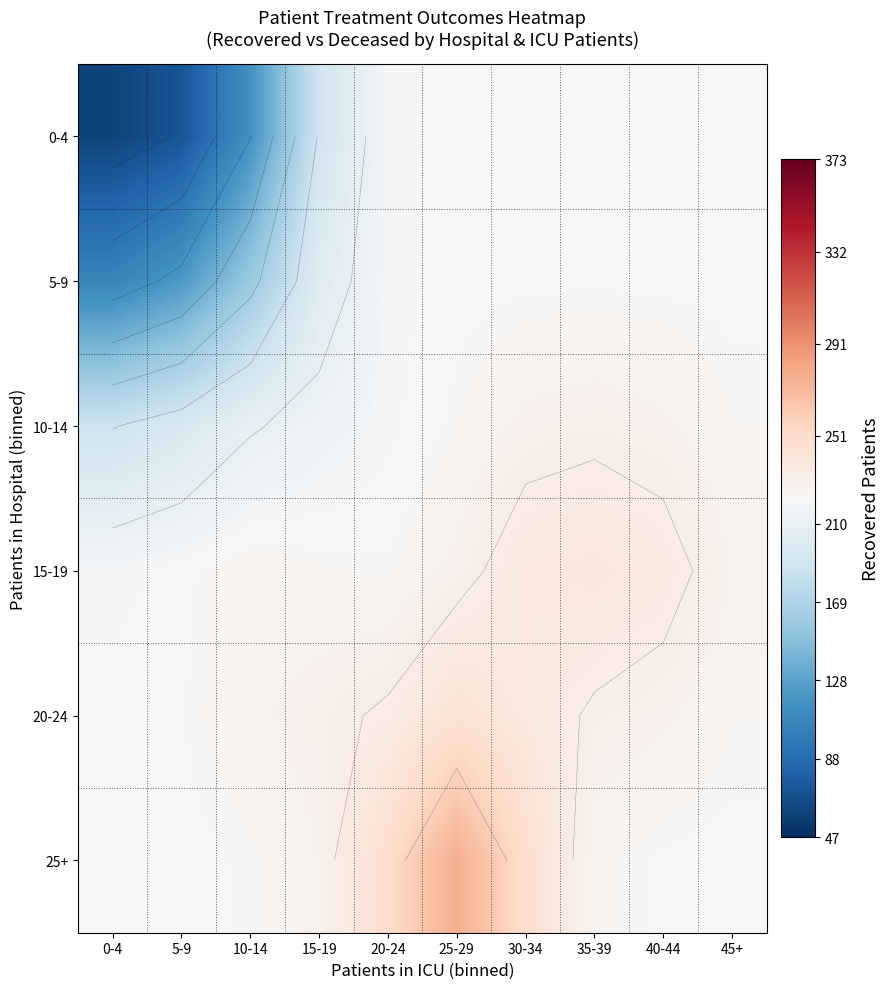

At which label does 0-4 reach its peak?

35-39